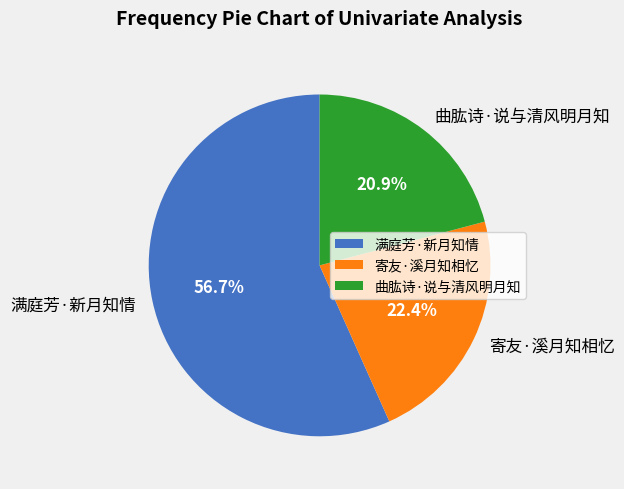

Which slice is the largest?

满庭芳·新月知情